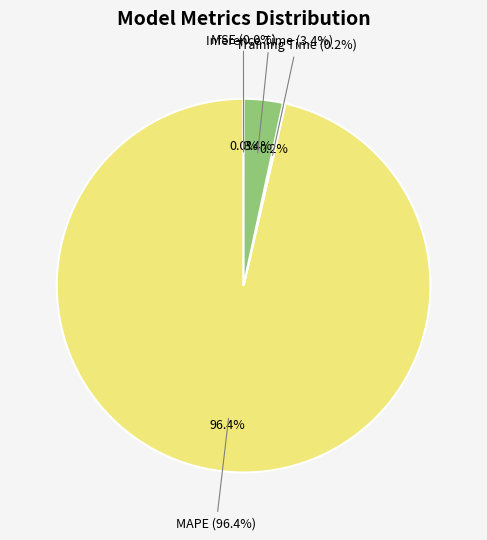

Between MSE and Training Time, which is larger?

Training Time